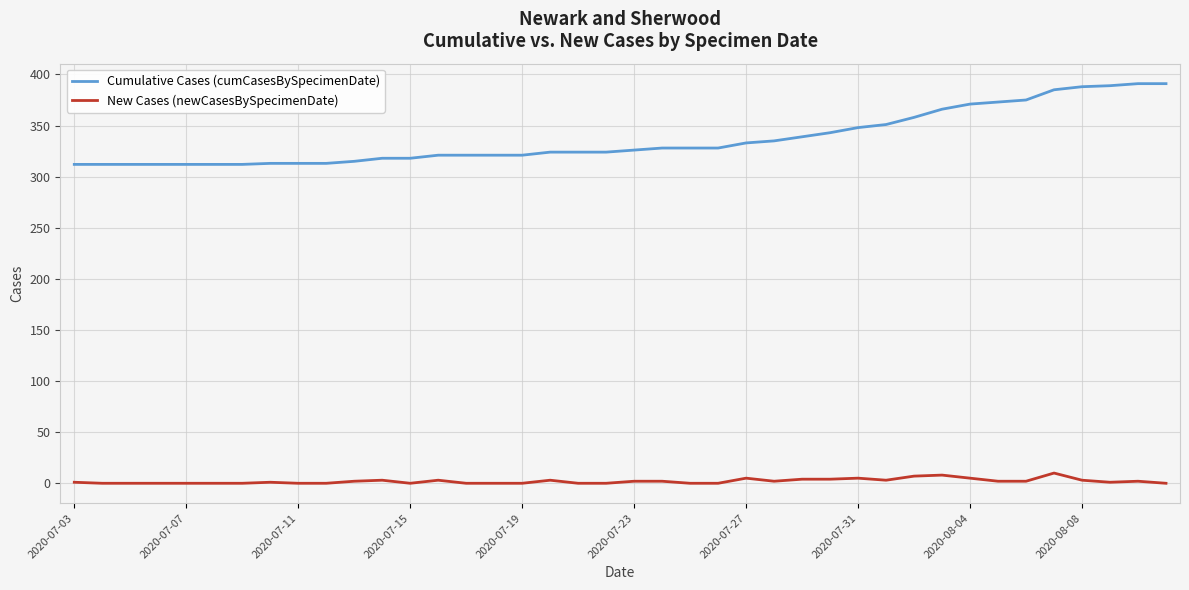

Rank the series by their maximum value, from highest to lowest.

Cumulative Cases (cumCasesBySpecimenDate), New Cases (newCasesBySpecimenDate)